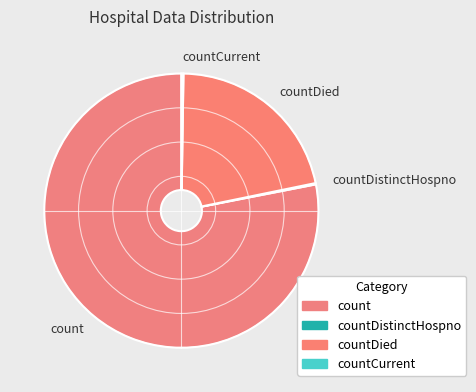

Which slice is the largest?

count